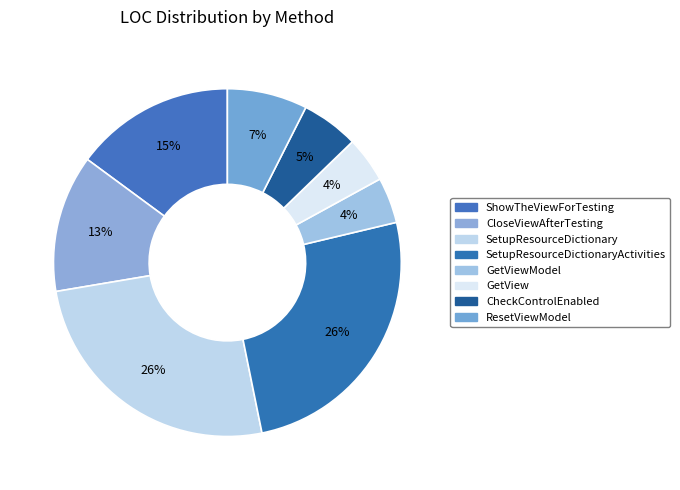

To the nearest percent, what is the average slice percentage?

12%